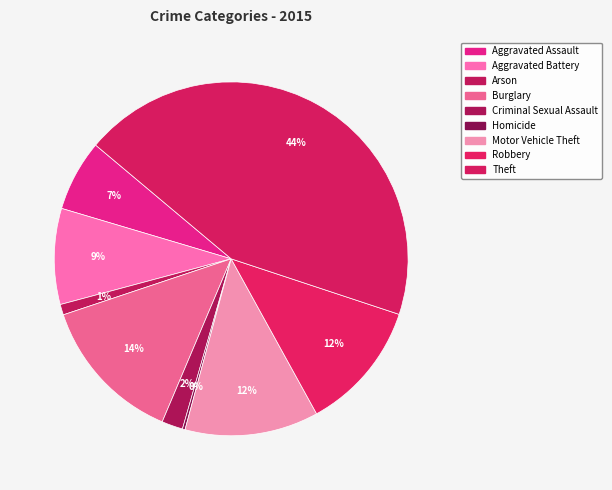

Which slice is the largest?

Theft